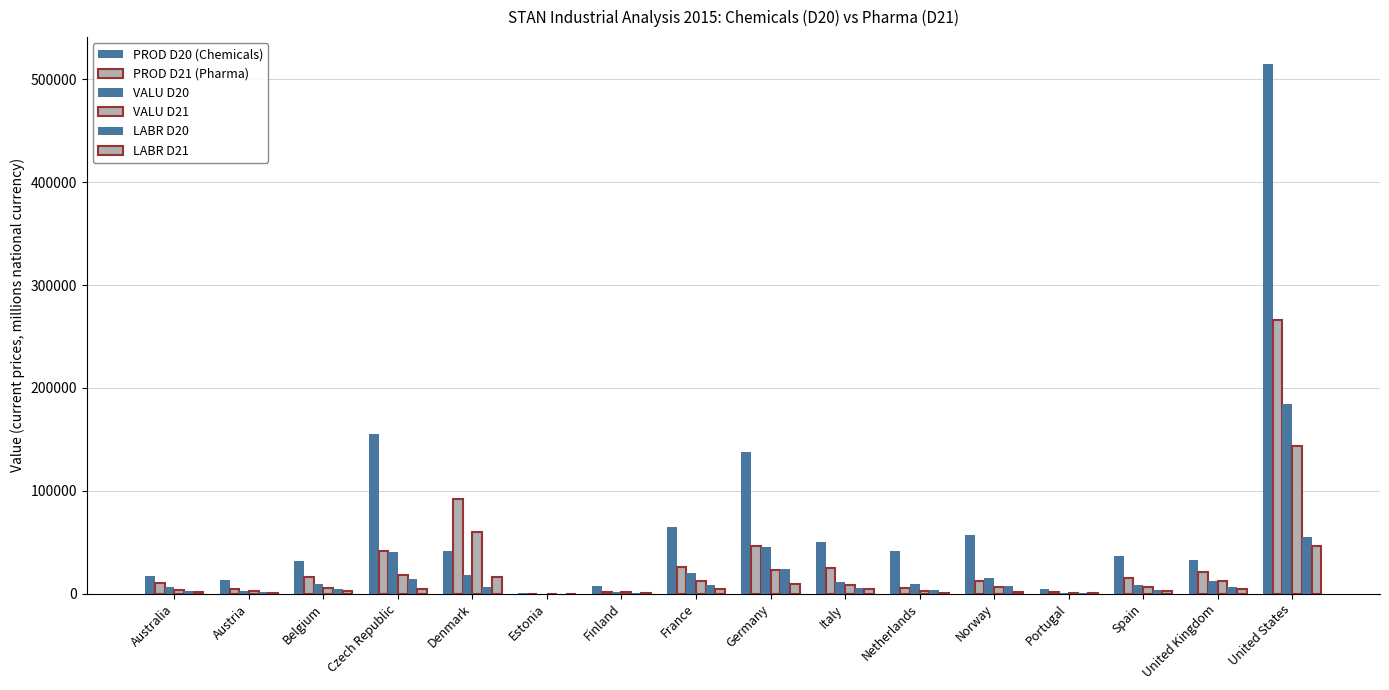

The LABR D20 series shows 15422.5 at France. True or false?

False